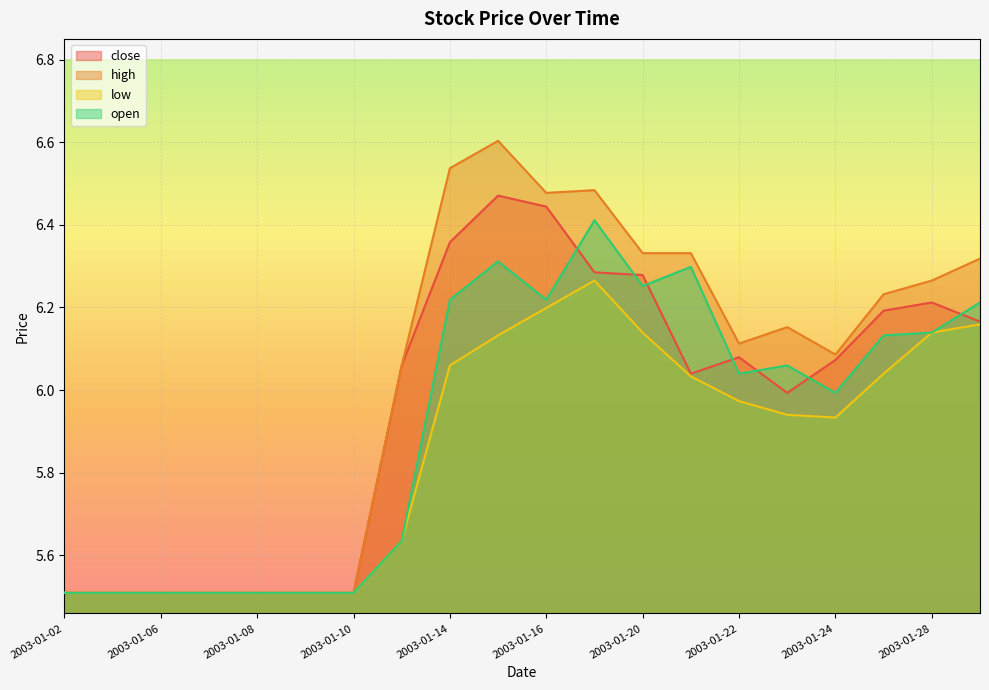

What is the value of the high point at the 20th from the left?

6.3